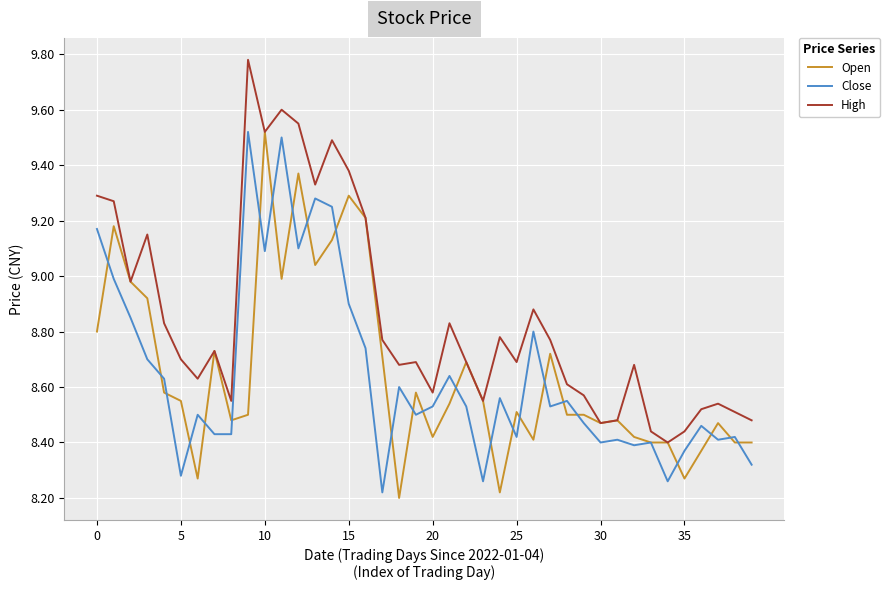

Count the number of categories in the chart.

40